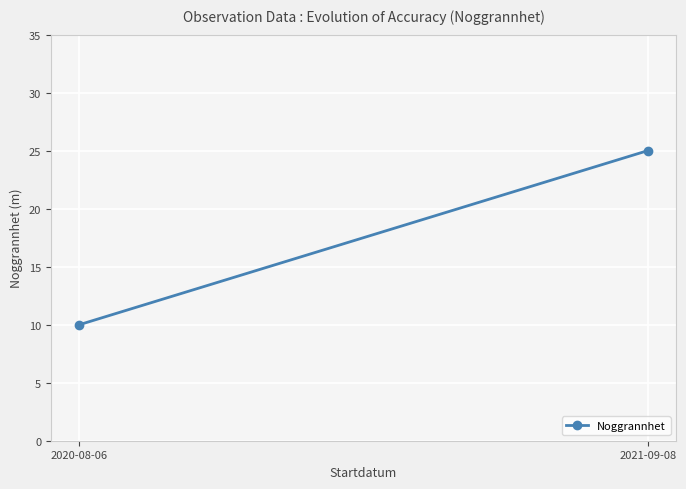

Which has a higher value, 2021-09-08 or 2020-08-06?

2021-09-08